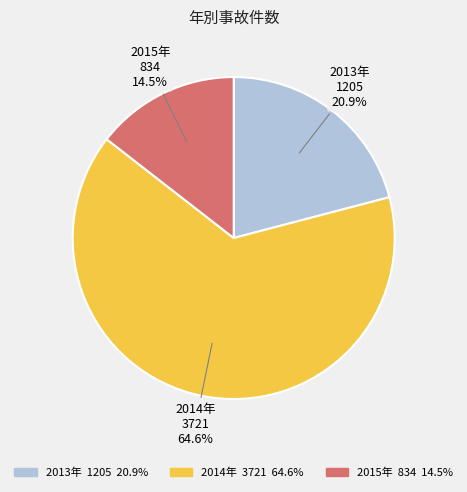

Does any single category account for the majority?

Yes